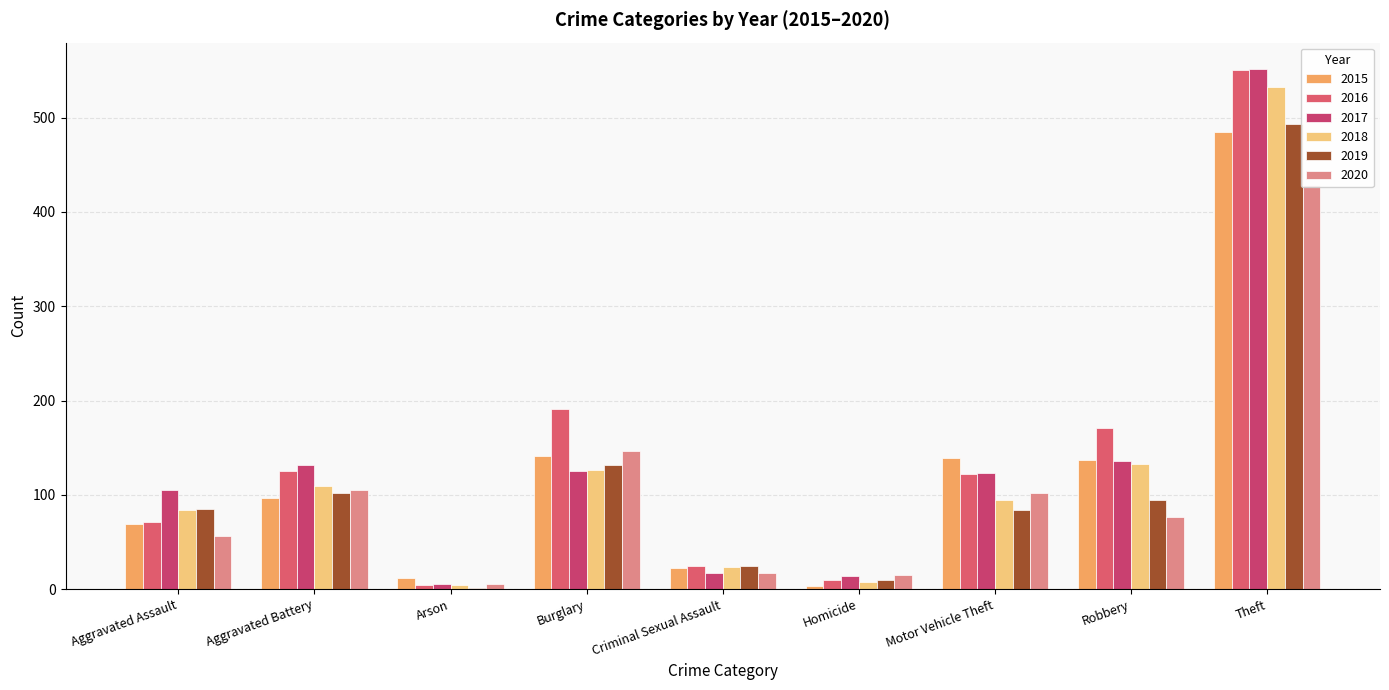

Reading left to right, extract all data points from this chart.

2015: 69	97	12	141	22	3	139	137	485
2016: 71	125	4	191	24	10	122	171	551
2017: 105	132	5	125	17	14	123	136	552
2018: 84	109	4	126	23	8	95	133	533
2019: 85	102	1	132	24	10	84	95	493
2020: 56	105	5	147	17	15	102	76	429